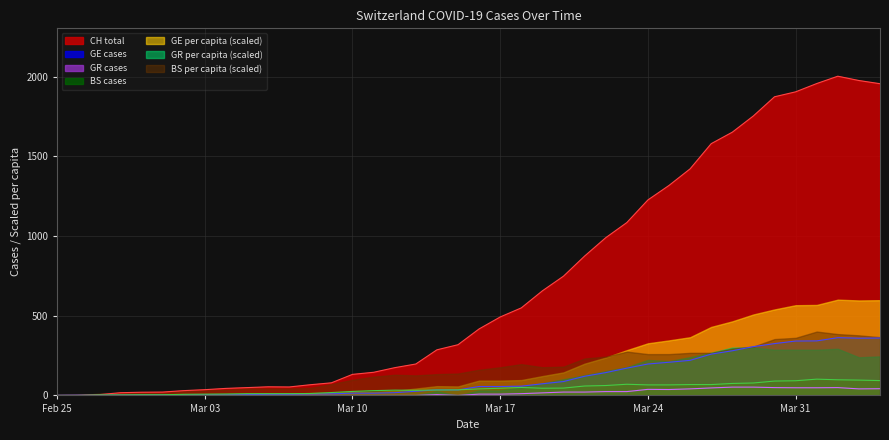

Where is the first local minimum for GR?

2020-03-15